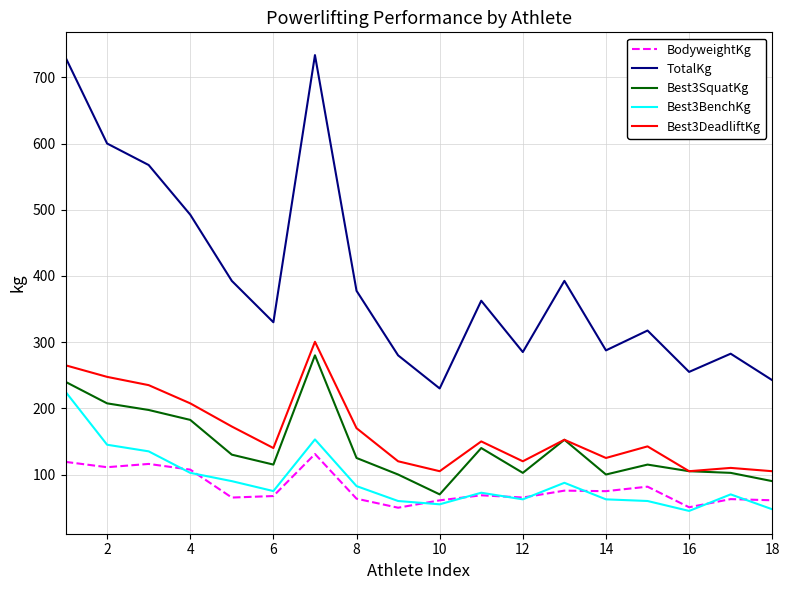

Which series has the largest range (max minus min)?

TotalKg